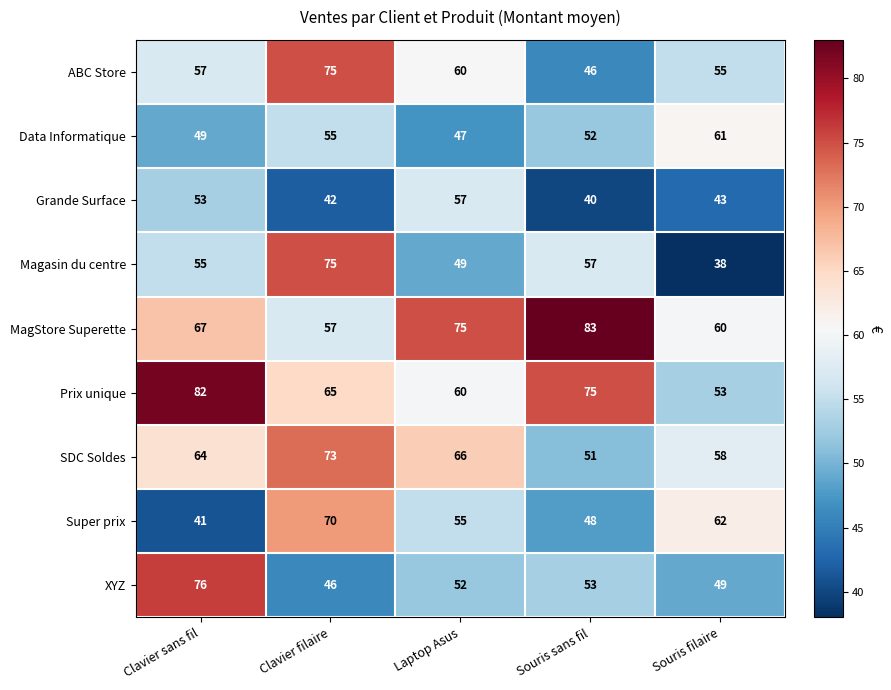

What is the maximum value shown in the chart?

83